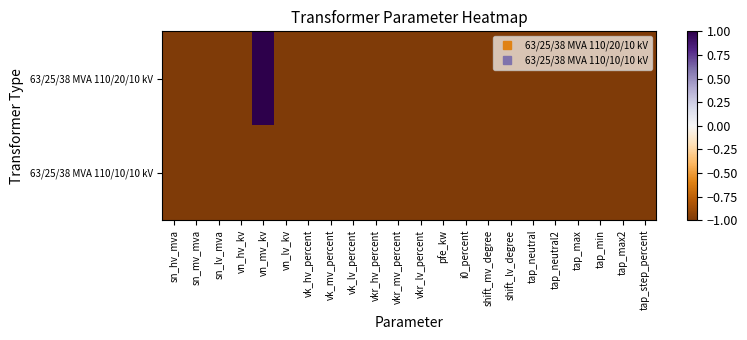

At how many categories does at least one series exceed 0?

1